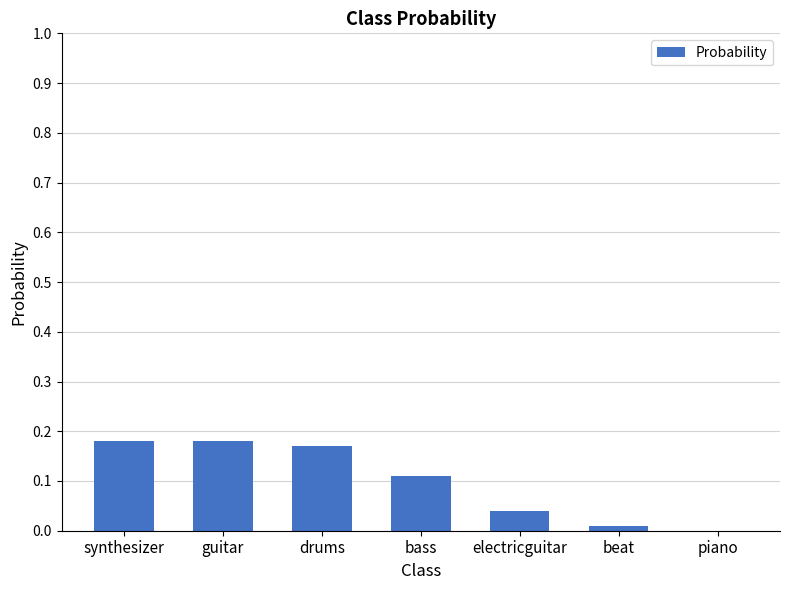

True or false: the data shows 0.1 at bass.

True